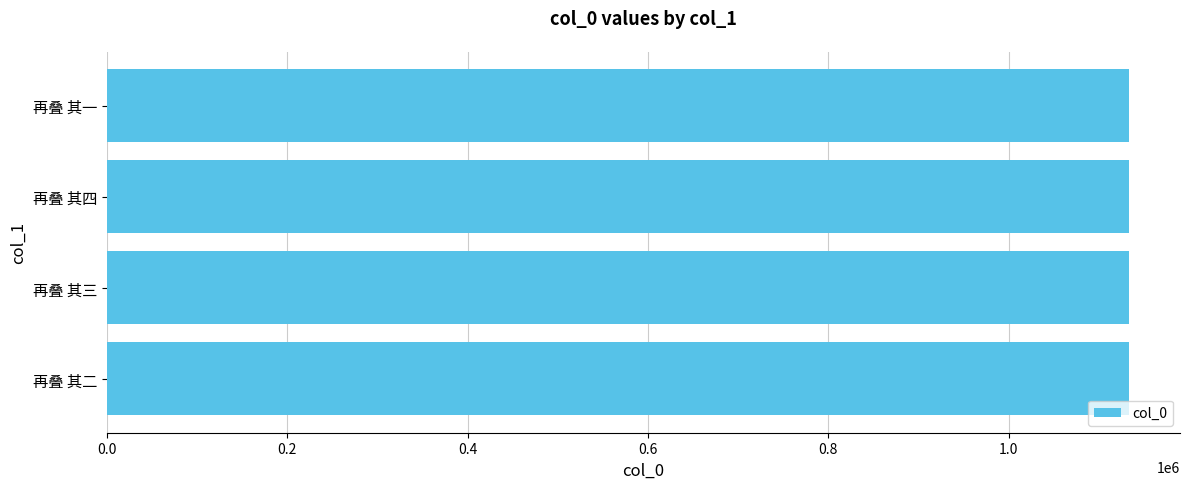

What is the greatest value displayed?

1133087